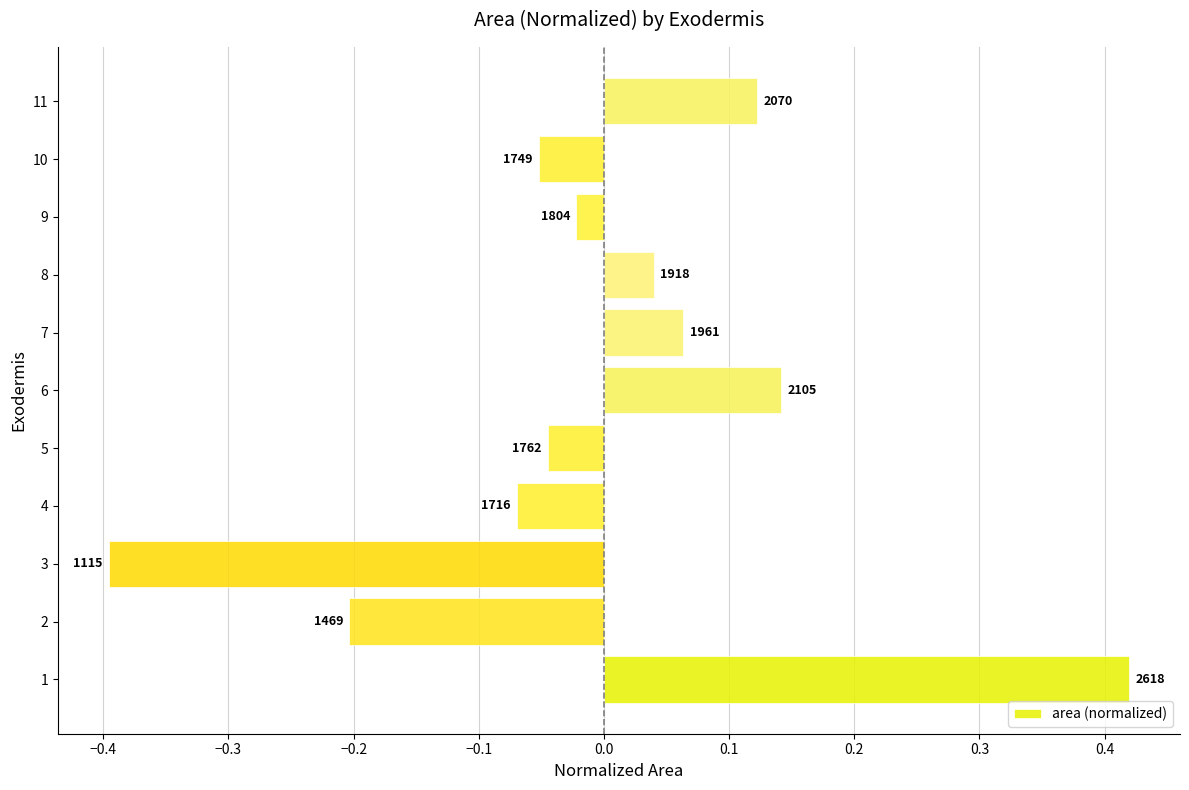

How many bars are there in total?

11